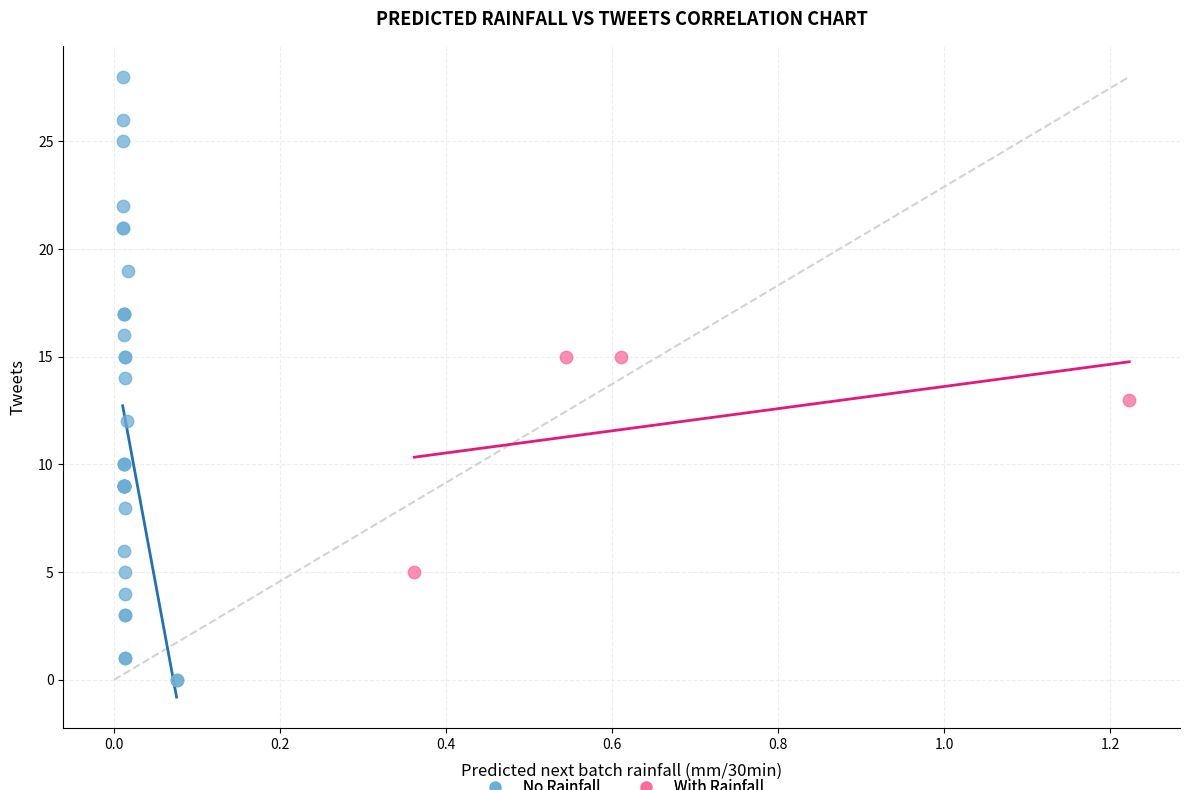

Which series has the largest Y range (max minus min)?

No Rainfall